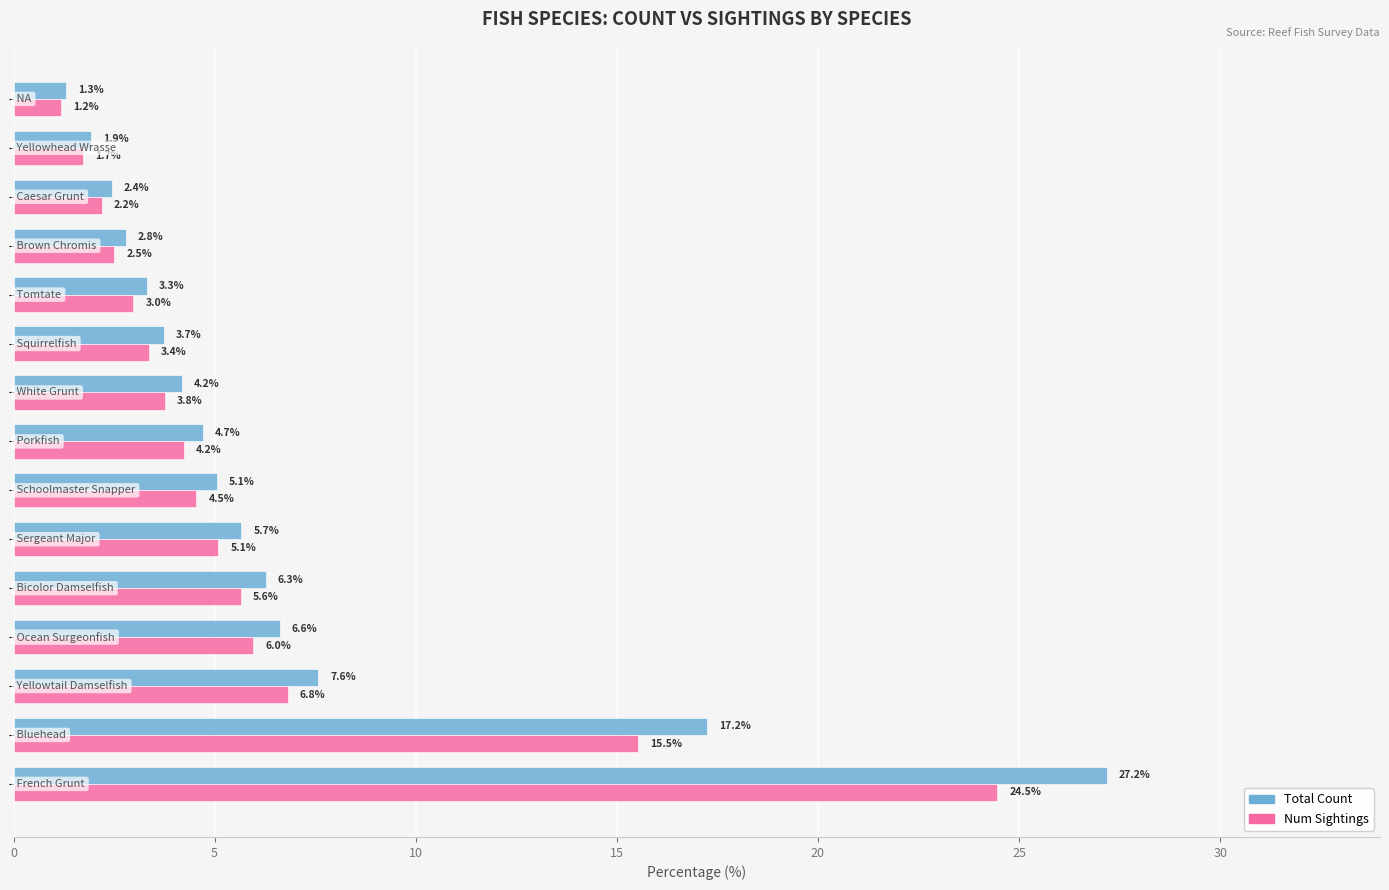

Which series has the widest spread of values?

Total Count